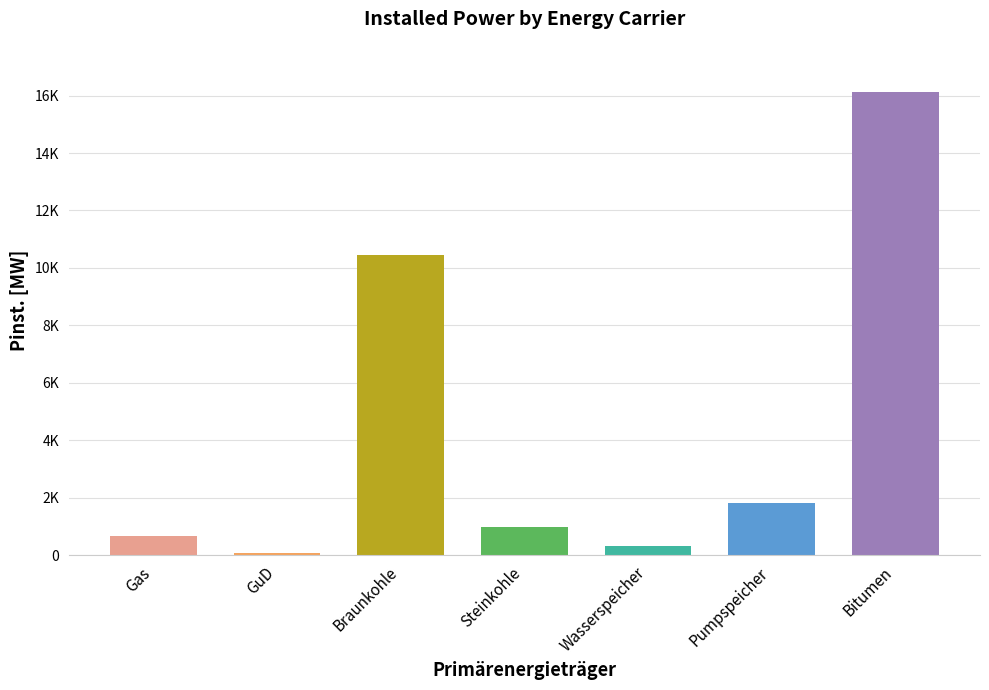

Reading right to left, what are all the values shown in this chart?

Bitumen=16122.1	Pumpspeicher=1824.2	Wasserspeicher=320.6	Steinkohle=960.0	Braunkohle=10450.4	GuD=58.7	Gas=650.0